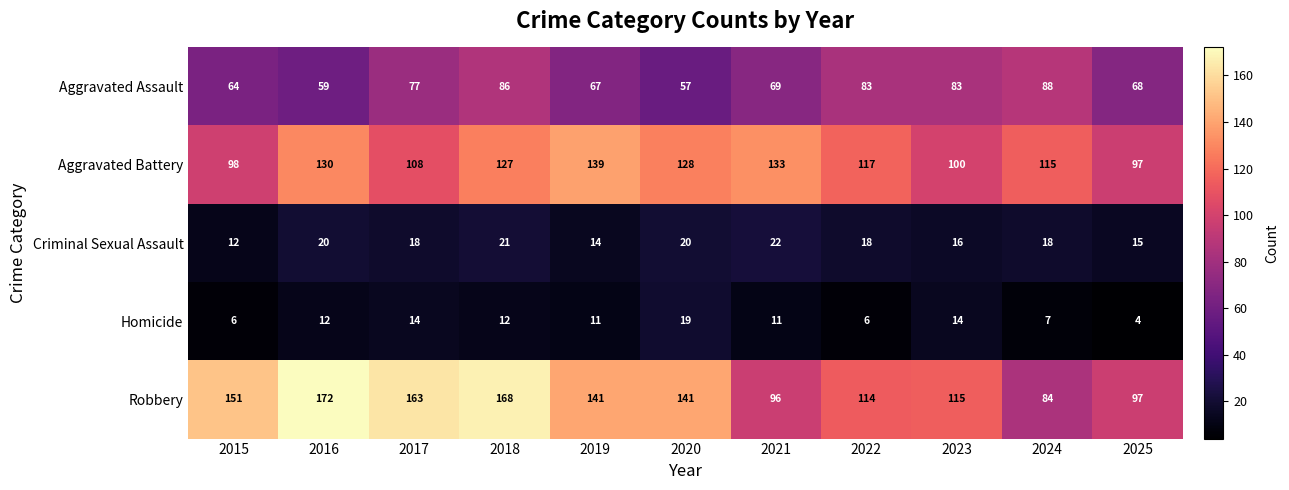

What is the greatest value displayed?

172